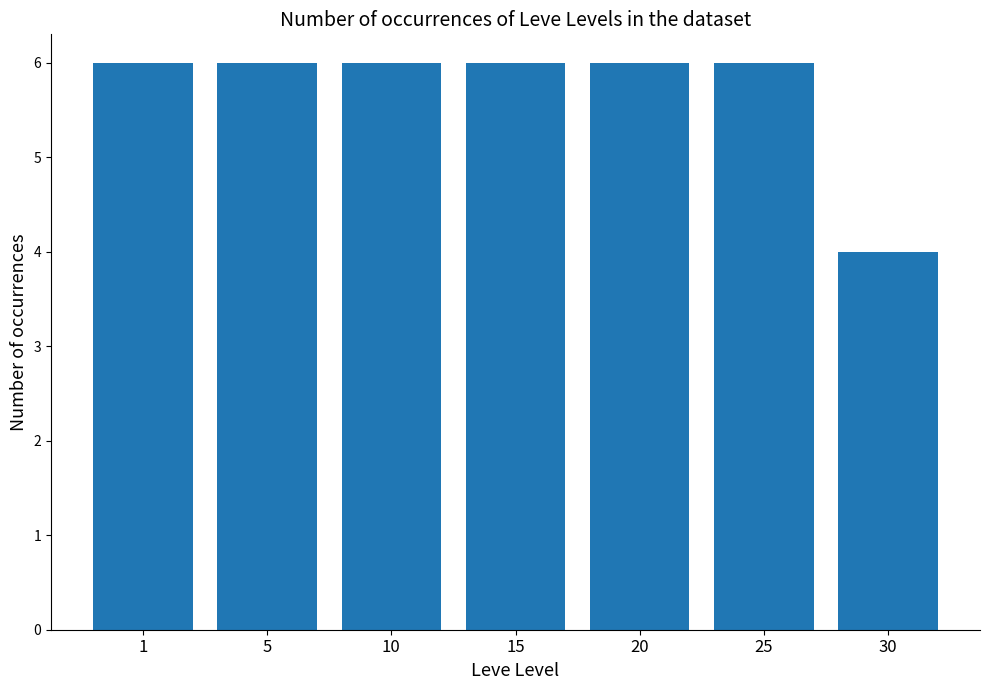

How many bars are there in total?

7